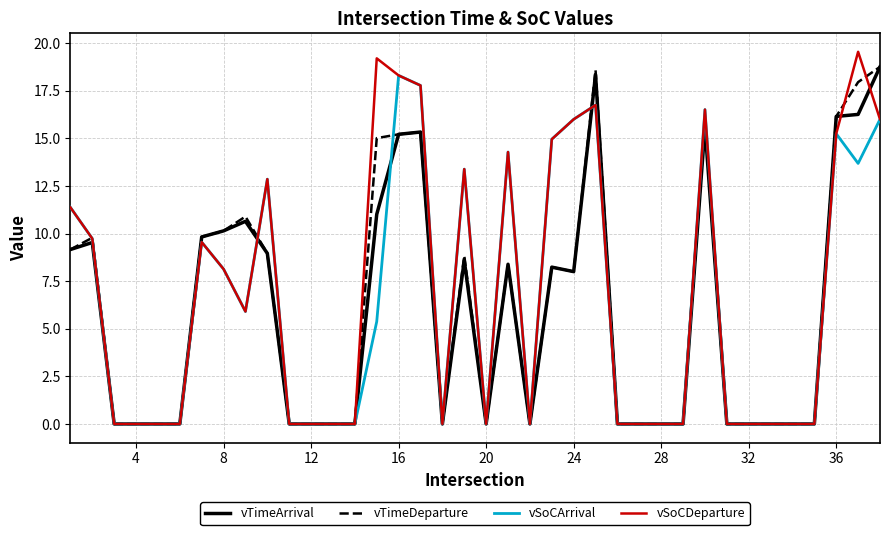

What is the maximum value for vTimeArrival?

18.8